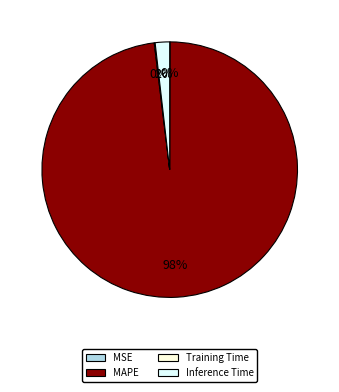

What is the largest slice in the pie chart?

MAPE